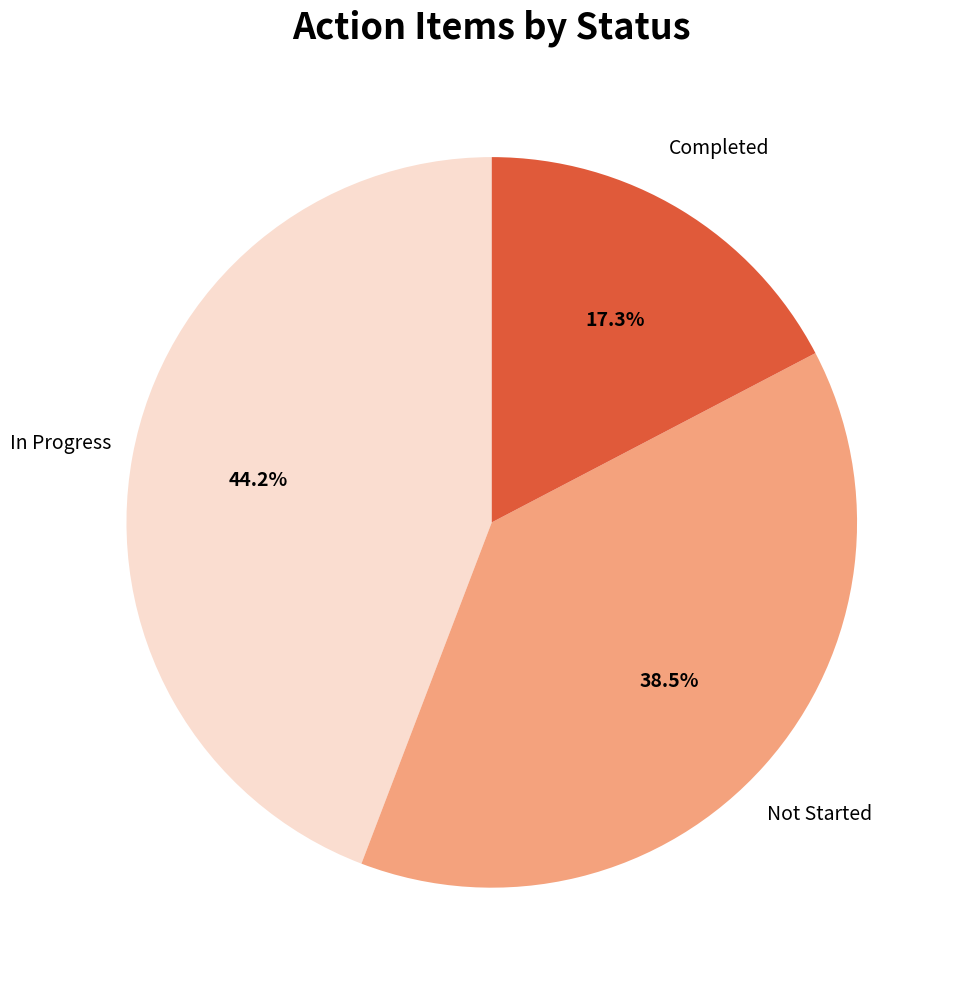

To the nearest percent, what is the average slice percentage?

33%